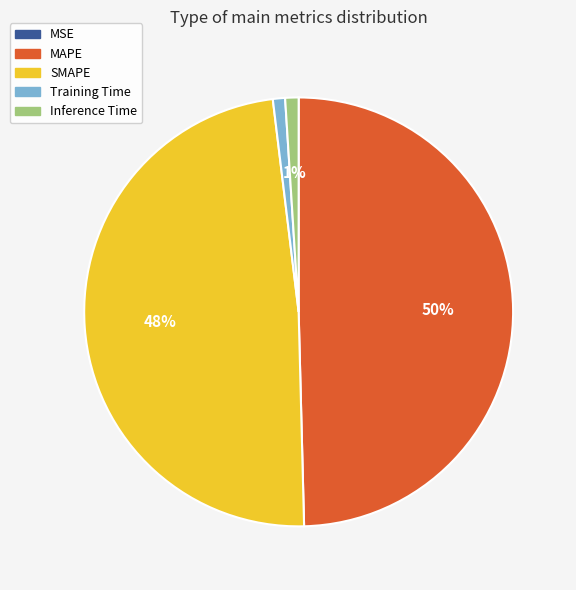

Is Training Time the majority of the pie?

No